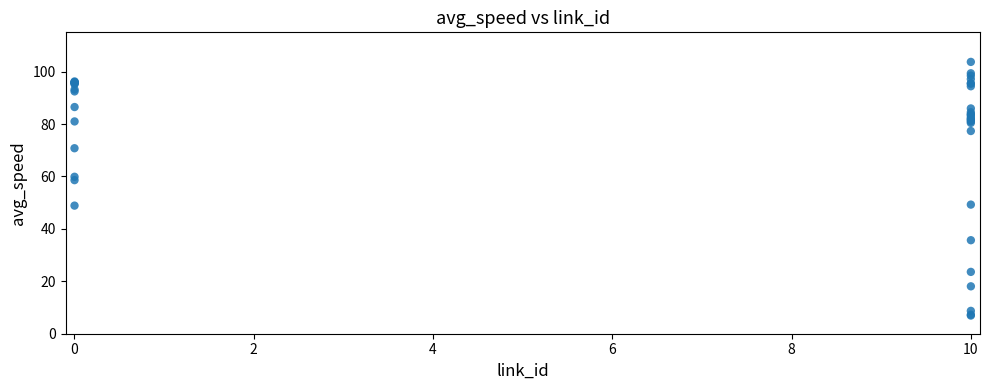

What Y value in the scatter plot is closest to 55?

58.6